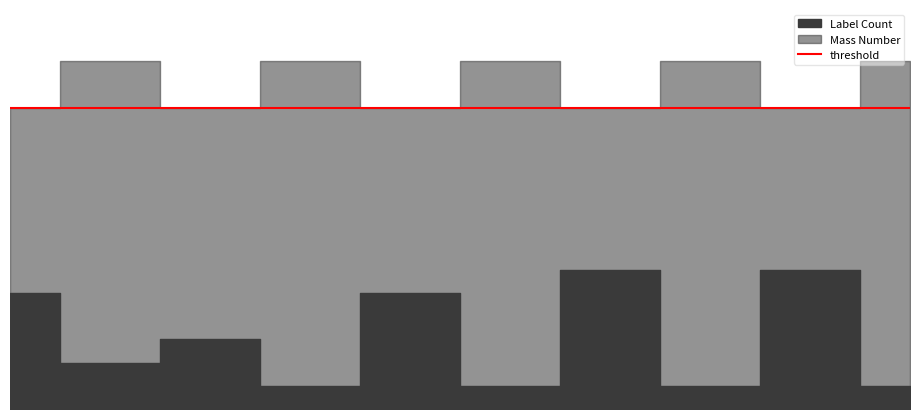

Count the number of data series in this chart.

2